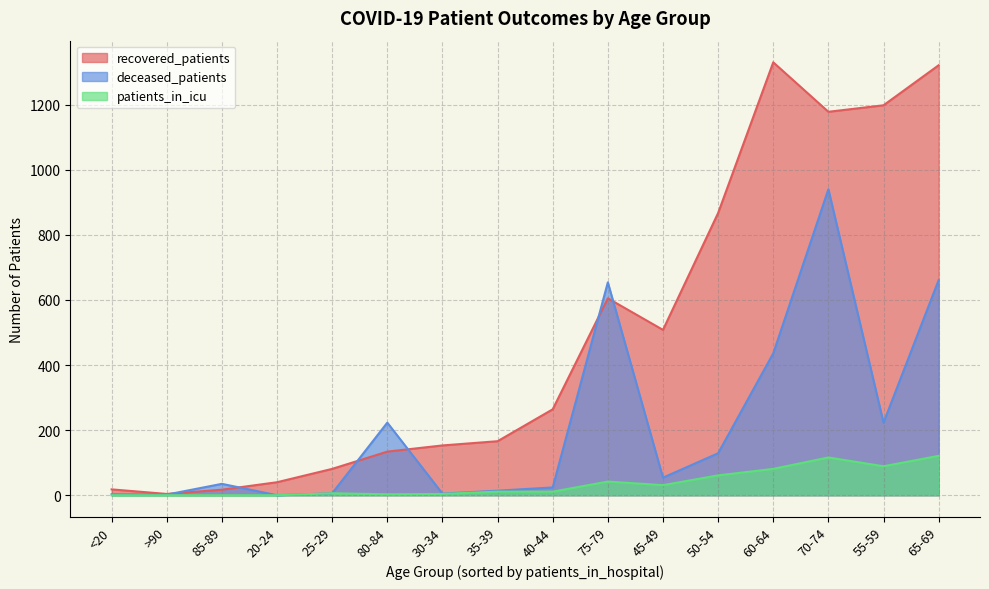

What is the average value of the patients_in_icu series?

36